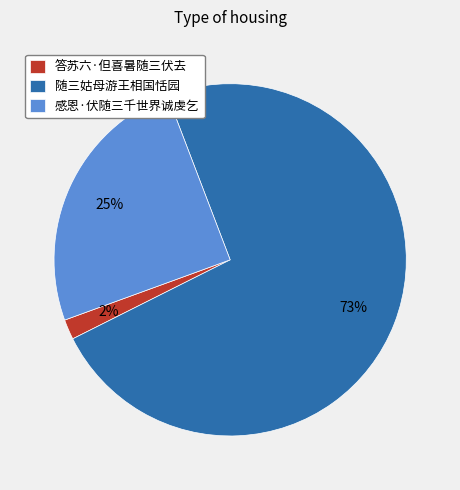

To the nearest percent, what percentage of the pie is 随三姑母游王相国恬园?

73%